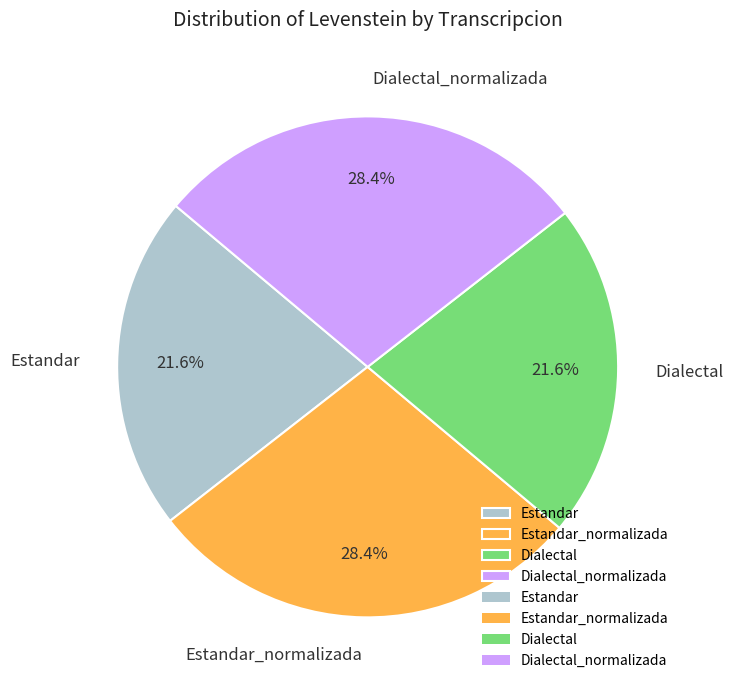

To the nearest percent, what is the difference between the Dialectal_normalizada and Dialectal slice percentages?

7%